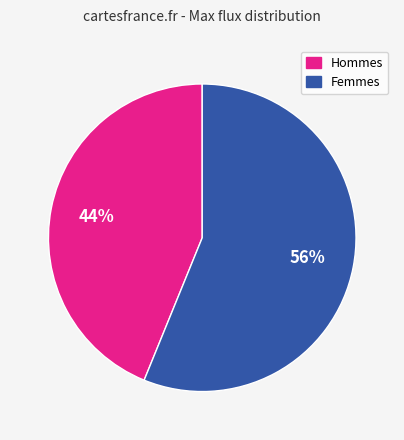

Does any single category account for the majority?

Yes